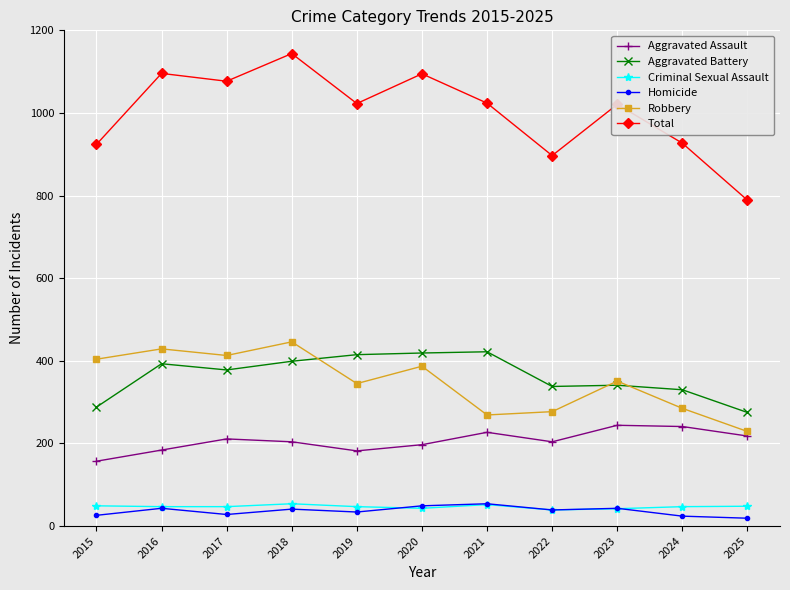

Count the number of data series in this chart.

6